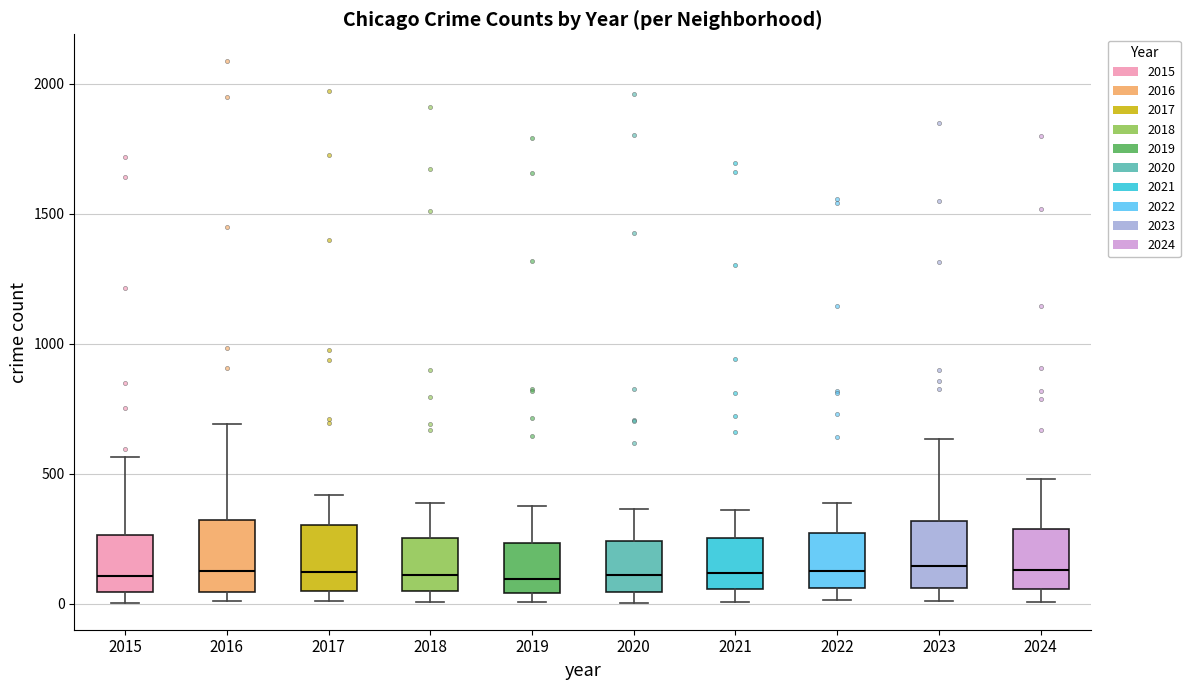

Reading left to right, transcribe this box plot: for each box, give where its median line is, the range the box spans, and where its two whiskers end, as read against the y-axis. The values are not printed on the chart, so give them approximately, as read against the axis.

2015: median 100, box 50 to 250, whiskers 0 to 550
2016: median 150, box 50 to 300, whiskers 0 to 700
2017: median 100, box 50 to 300, whiskers 0 to 400
2018: median 100, box 50 to 250, whiskers 0 to 400
2019: median 100, box 50 to 250, whiskers 0 to 400
2020: median 100, box 50 to 250, whiskers 0 to 350
2021: median 100, box 50 to 250, whiskers 0 to 350
2022: median 150, box 50 to 250, whiskers 0 to 400
2023: median 150, box 50 to 300, whiskers 0 to 650
2024: median 150, box 50 to 300, whiskers 0 to 500